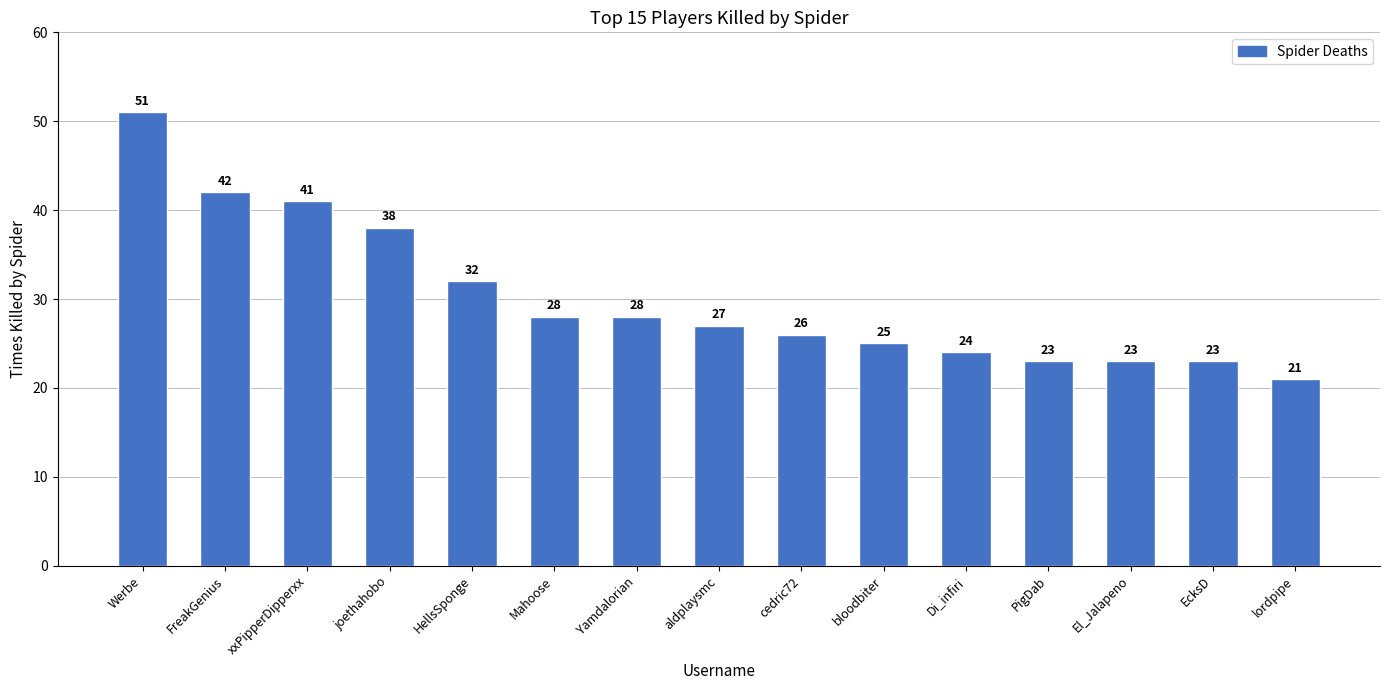

At which label is the value closest to 36?

joethahobo